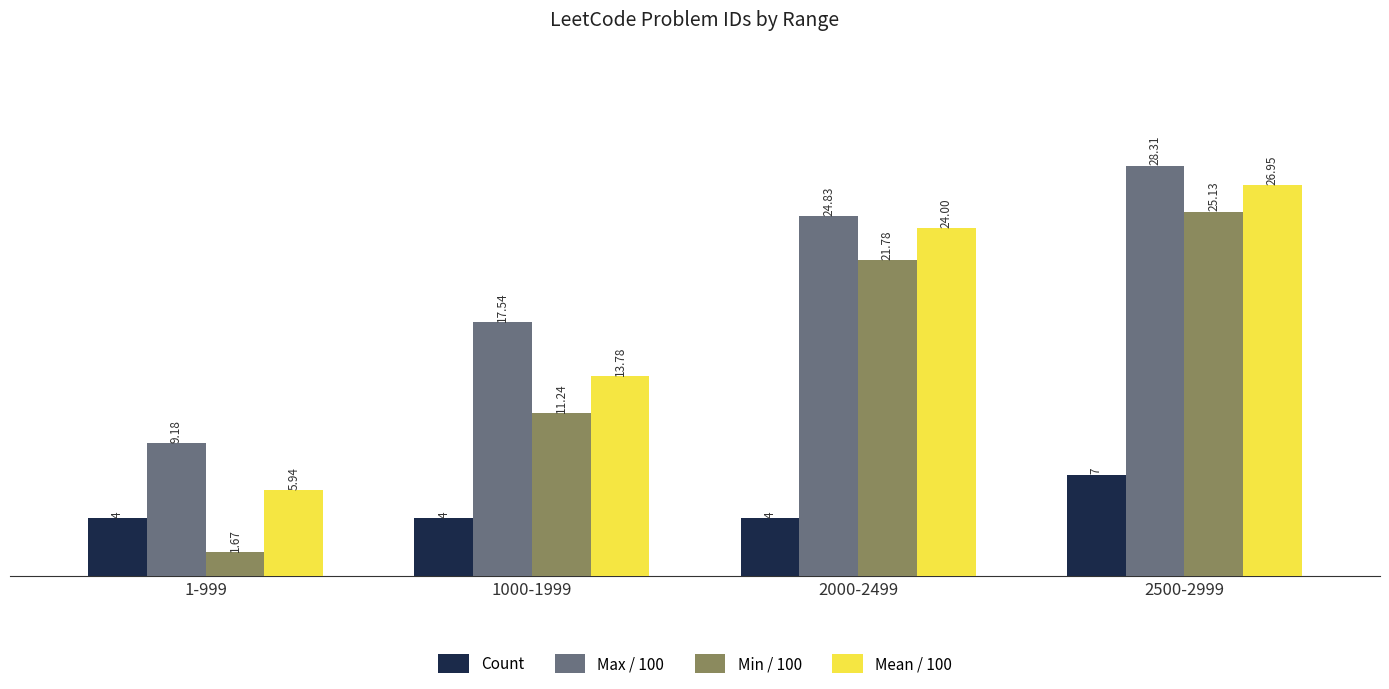

Is it true that Mean / 100 equals 4.0 at 1000-1999?

False